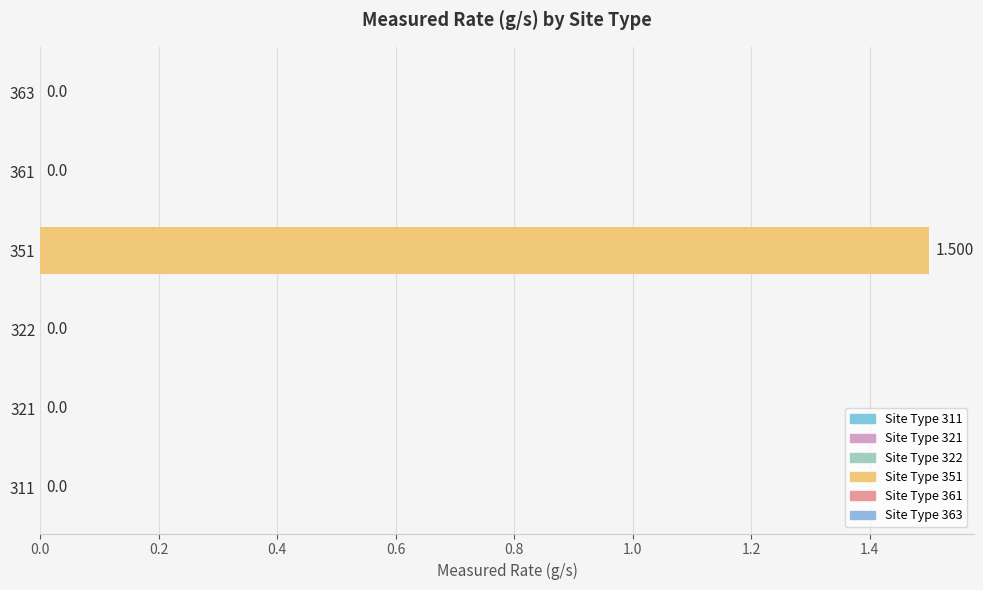

Are the bars horizontal?

Yes